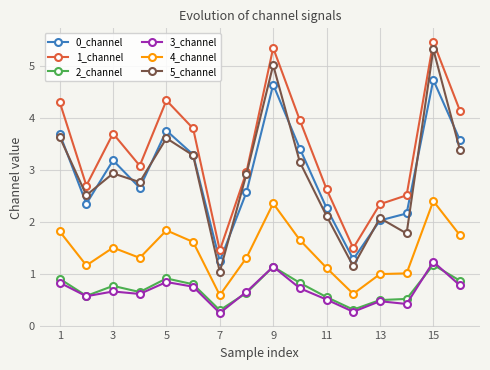

What is the sum of all 4_channel values?

23.0